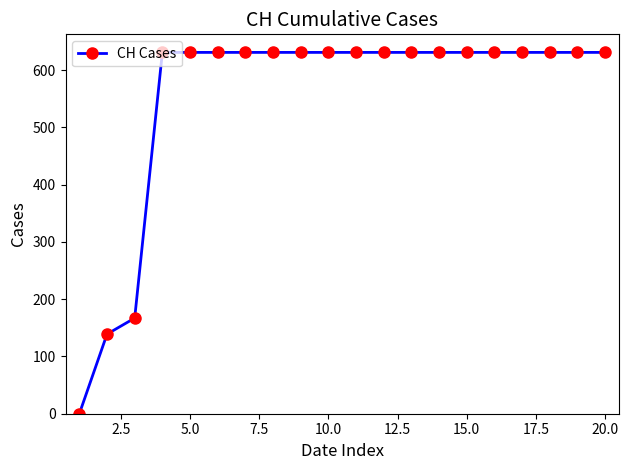

What is the greatest value displayed?

631